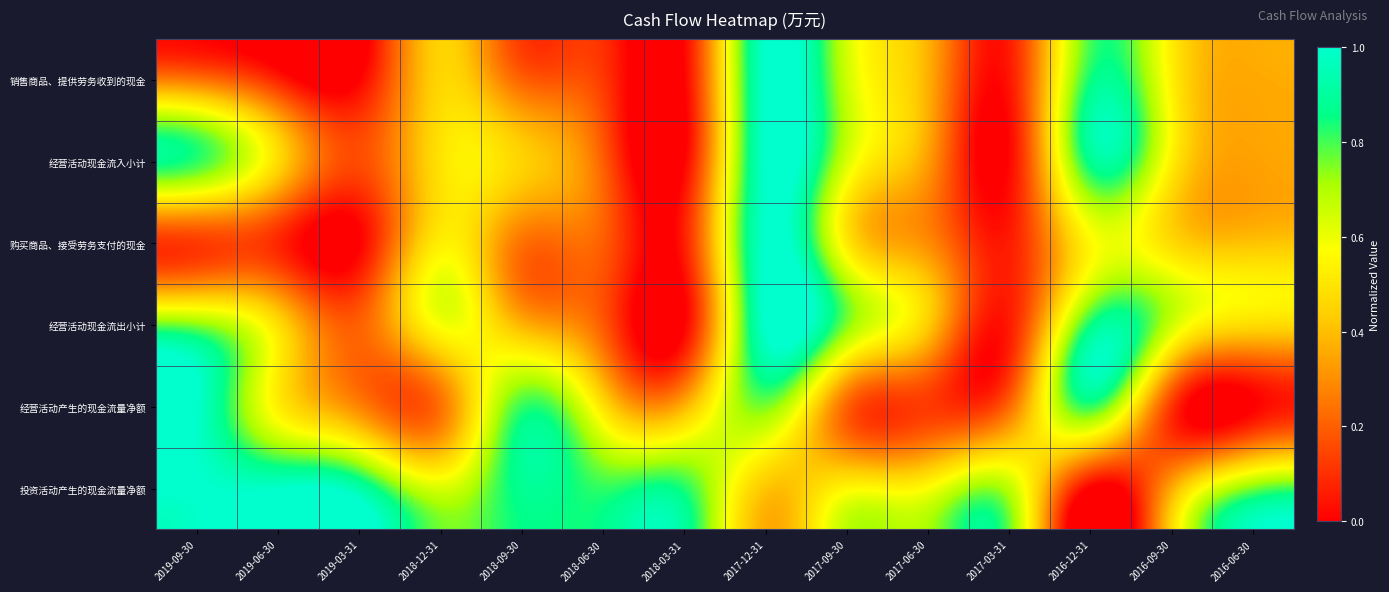

Reading left to right, extract all data points from this chart.

销售商品、提供劳务收到的现金: 2019-09-30=0.2	2019-06-30=0.1	2019-03-31=0.0	2018-12-31=0.5	2018-09-30=0.2	2018-06-30=0.1	2018-03-31=0.0	2017-12-31=1.0	2017-09-30=0.7	2017-06-30=0.4	2017-03-31=0.0	2016-12-31=0.8	2016-09-30=0.5	2016-06-30=0.4
经营活动现金流入小计: 2019-09-30=0.8	2019-06-30=0.5	2019-03-31=0.2	2018-12-31=0.5	2018-09-30=0.4	2018-06-30=0.2	2018-03-31=0.0	2017-12-31=1.0	2017-09-30=0.6	2017-06-30=0.3	2017-03-31=0.0	2016-12-31=0.9	2016-09-30=0.5	2016-06-30=0.3
购买商品、接受劳务支付的现金: 2019-09-30=0.1	2019-06-30=0.1	2019-03-31=0.0	2018-12-31=0.5	2018-09-30=0.2	2018-06-30=0.2	2018-03-31=0.1	2017-12-31=1.0	2017-09-30=0.5	2017-06-30=0.3	2017-03-31=0.1	2016-12-31=0.6	2016-09-30=0.5	2016-06-30=0.4
经营活动现金流出小计: 2019-09-30=0.7	2019-06-30=0.5	2019-03-31=0.2	2018-12-31=0.6	2018-09-30=0.4	2018-06-30=0.2	2018-03-31=0.0	2017-12-31=1.0	2017-09-30=0.8	2017-06-30=0.4	2017-03-31=0.1	2016-12-31=0.8	2016-09-30=0.7	2016-06-30=0.5
经营活动产生的现金流量净额: 2019-09-30=1.0	2019-06-30=0.5	2019-03-31=0.3	2018-12-31=0.2	2018-09-30=0.8	2018-06-30=0.5	2018-03-31=0.4	2017-12-31=0.8	2017-09-30=0.2	2017-06-30=0.1	2017-03-31=0.2	2016-12-31=0.8	2016-09-30=0.1	2016-06-30=0.0
投资活动产生的现金流量净额: 2019-09-30=1.0	2019-06-30=1.0	2019-03-31=0.9	2018-12-31=0.6	2018-09-30=0.9	2018-06-30=0.8	2018-03-31=0.8	2017-12-31=0.4	2017-09-30=0.5	2017-06-30=0.6	2017-03-31=0.7	2016-12-31=0.0	2016-09-30=0.4	2016-06-30=0.8